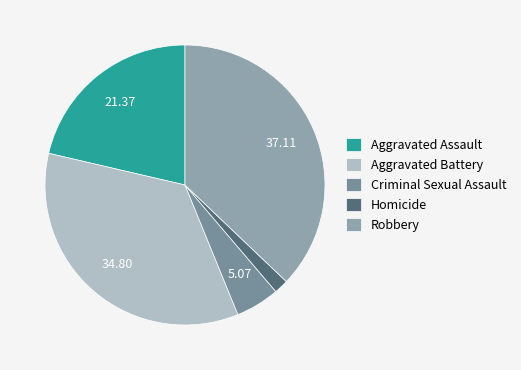

To the nearest percent, what is the difference between the Homicide and Robbery slice percentages?

35%